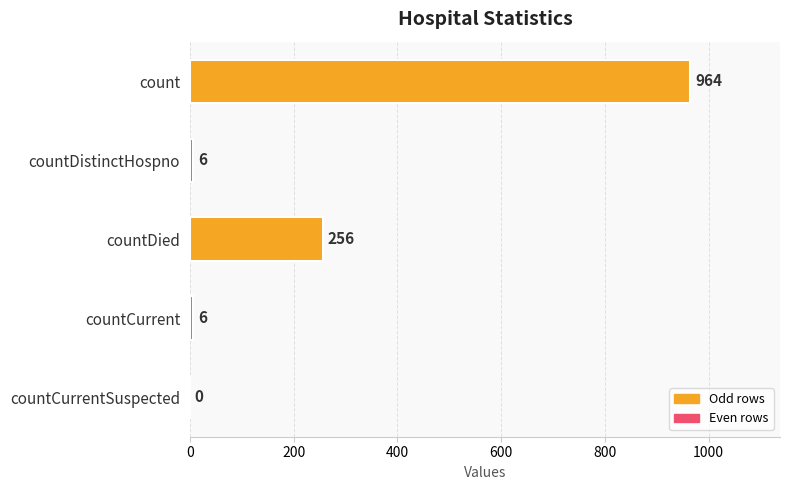

Which has a higher value, countCurrentSuspected or countCurrent?

countCurrent